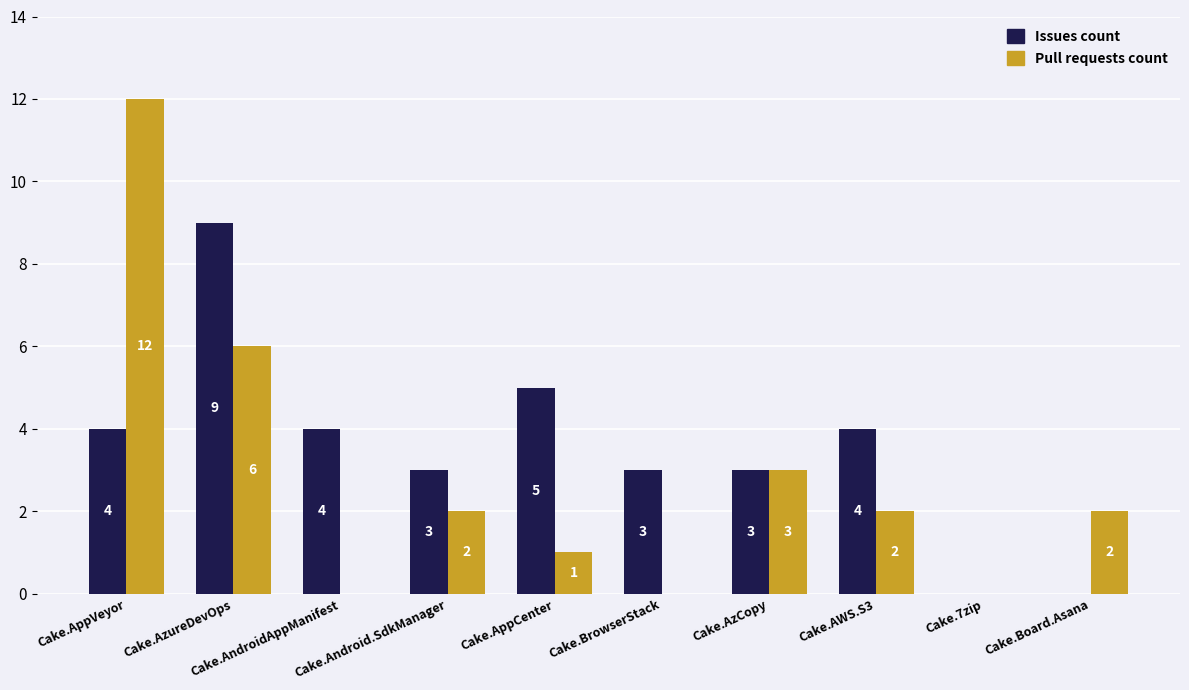

What is the average value of the Pull requests count series?

3